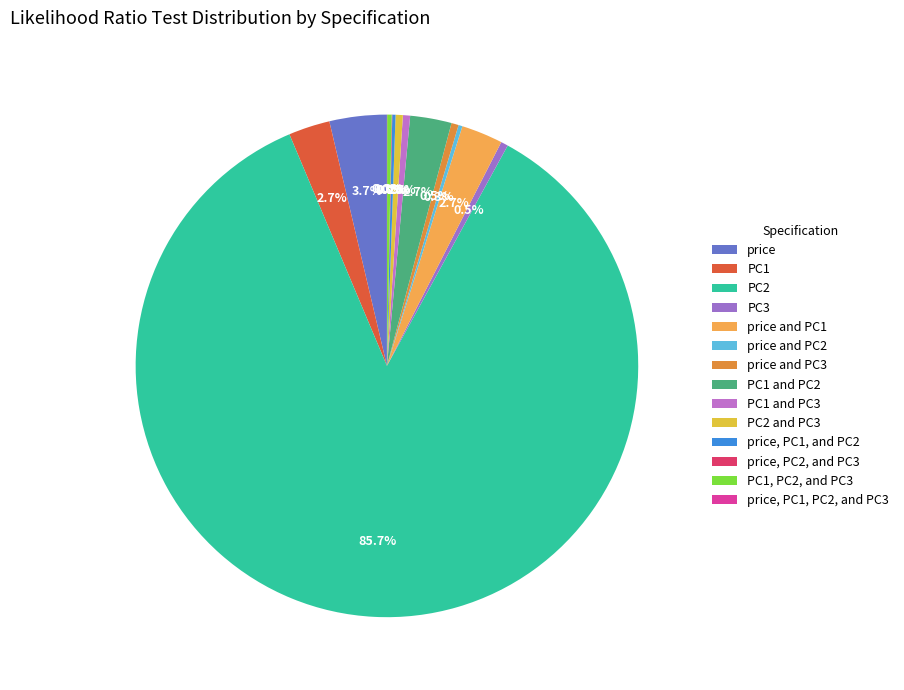

How many segments does this pie chart have?

14